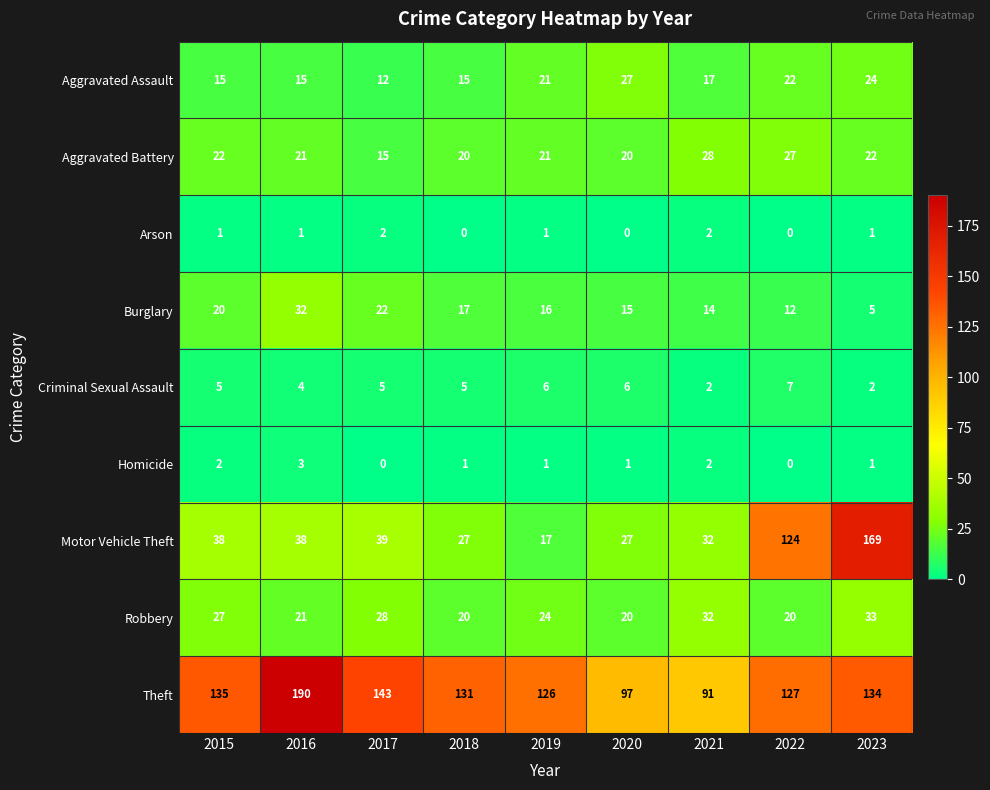

The value of Criminal Sexual Assault at 2020 is 1. True or false?

False